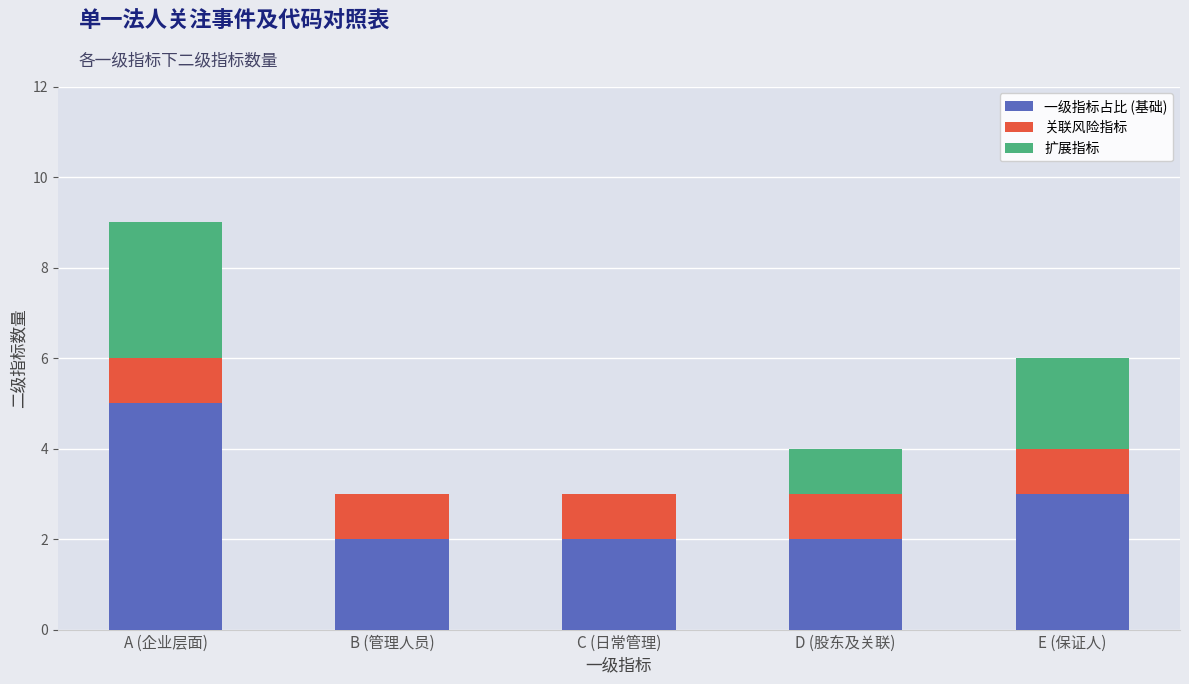

The 一级指标占比 (基础) series shows 1 at C (日常管理). True or false?

False